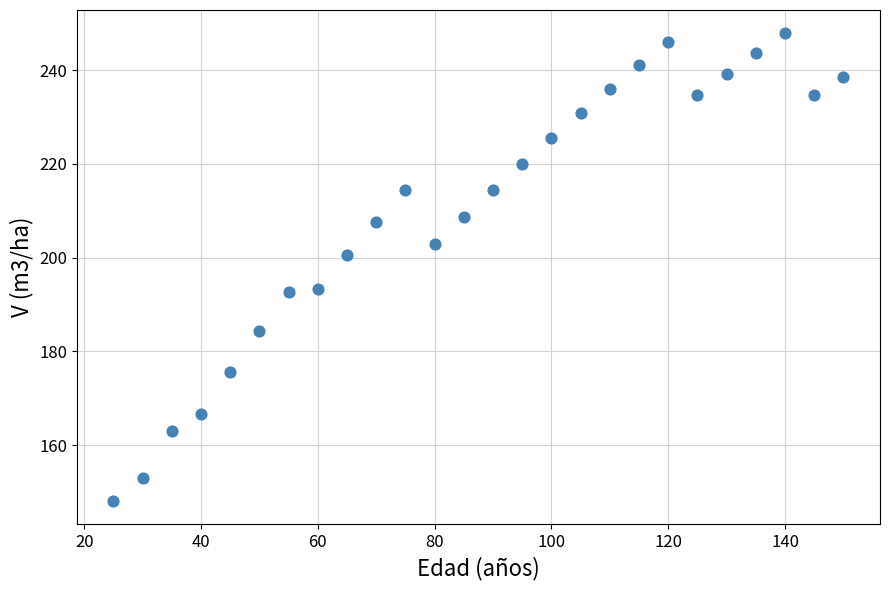

What is the range of Y values (max minus min)?

99.7